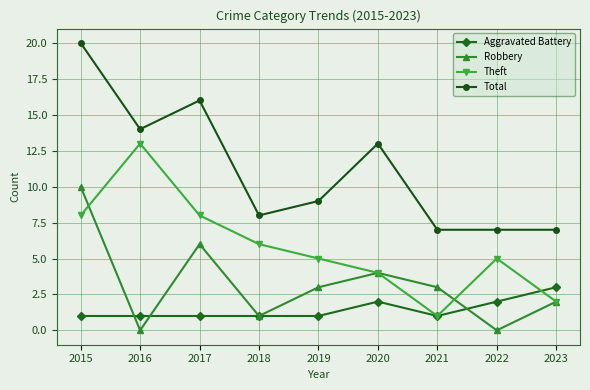

Is the value of Robbery at 2021 greater than the value of Theft at 2023?

Yes